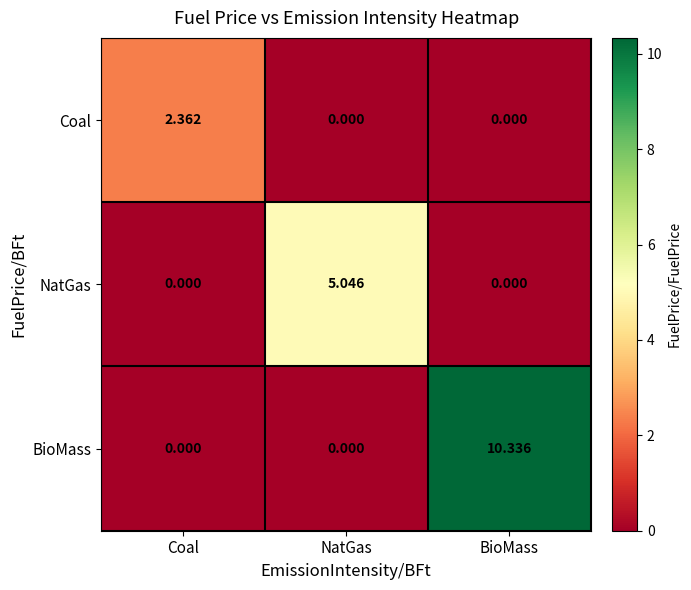

Which category has the highest value across all series?

BioMass